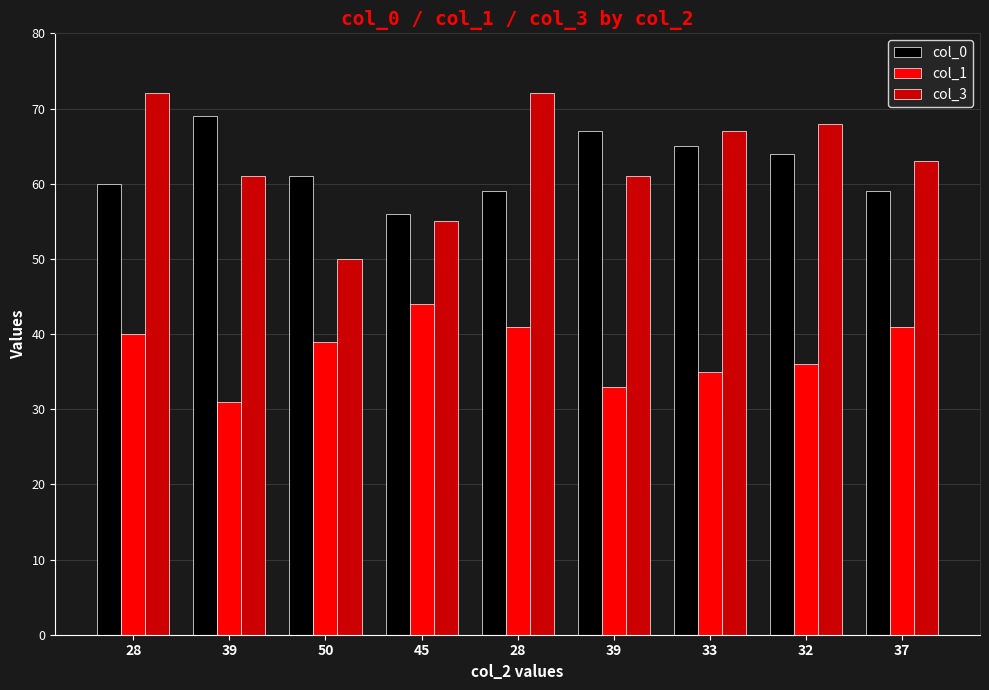

The value of col_3 at 32 is 68. True or false?

True